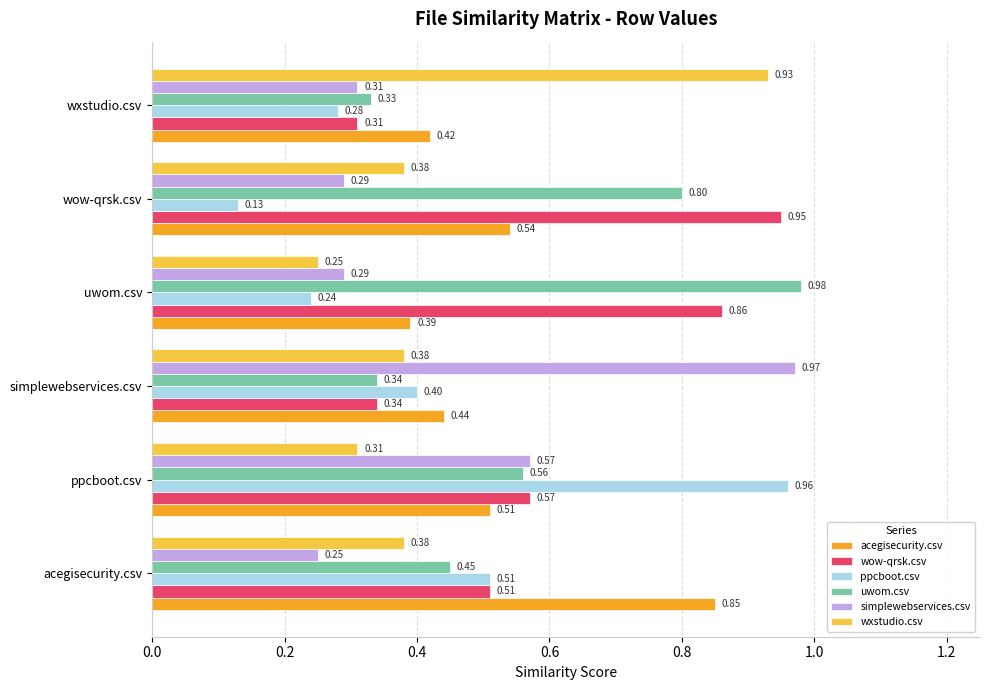

What is the difference between the maximum and minimum values in the ppcboot.csv series?

0.8